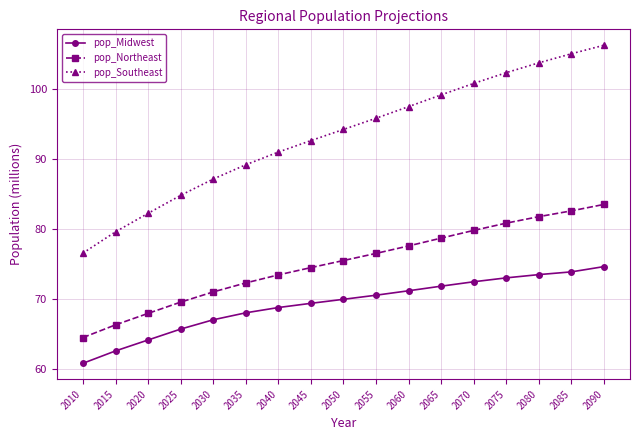

At which label does pop_Northeast reach its peak?

2090